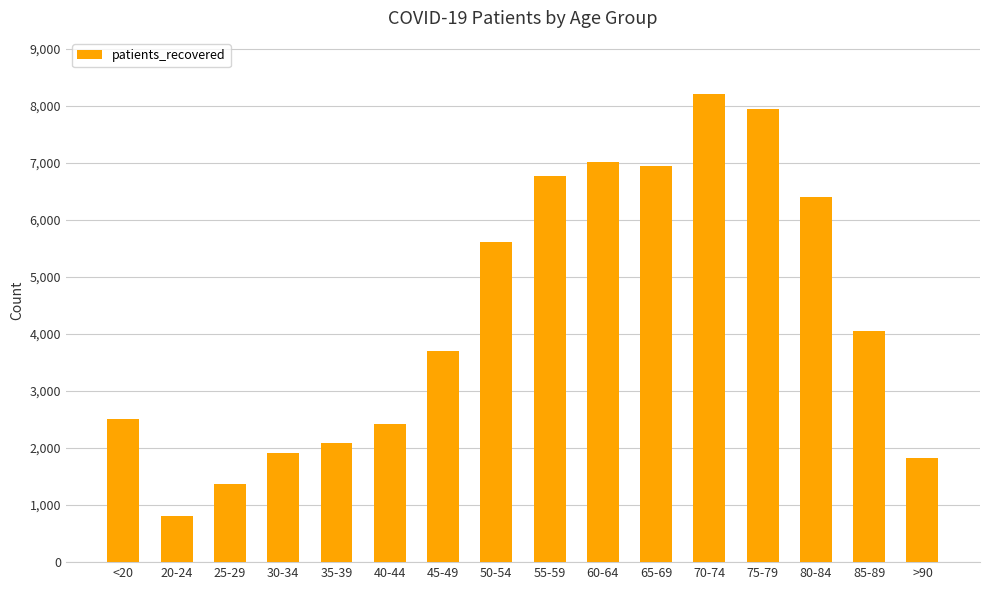

Is it true that the value at 80-84 is 6395?

True